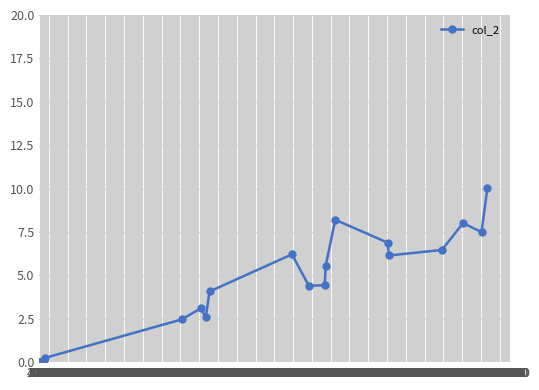

Rank the categories by value from lowest to highest.

4000, 2000, 0, 6000, 8000, 10000, 14000, 12000, 16000, 20000, 22000, 24000, 30000, 18000, 32000, 28000, 36000, 34000, 26000, 38000